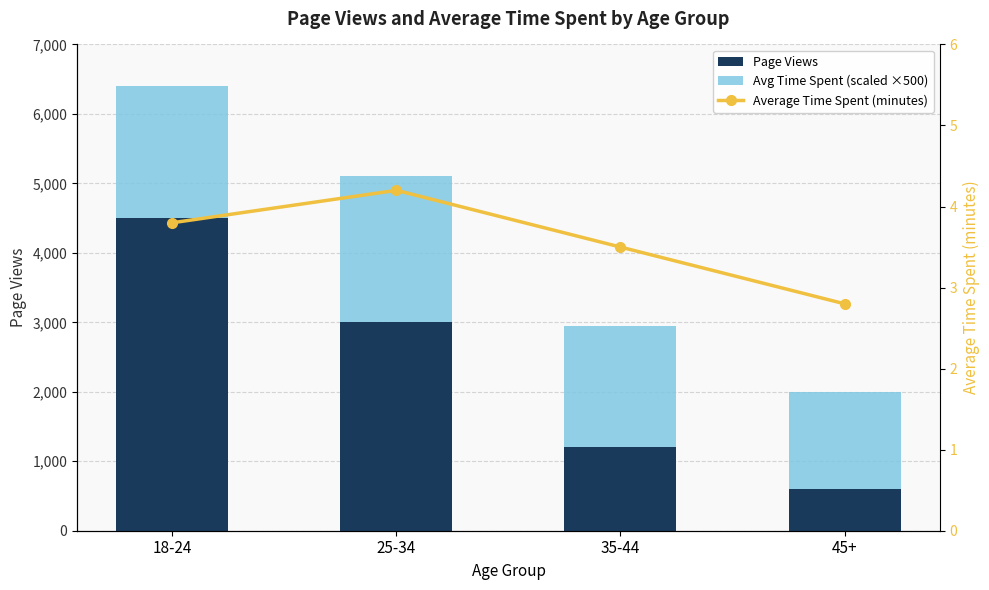

At which category is the sum across all series the highest?

18-24